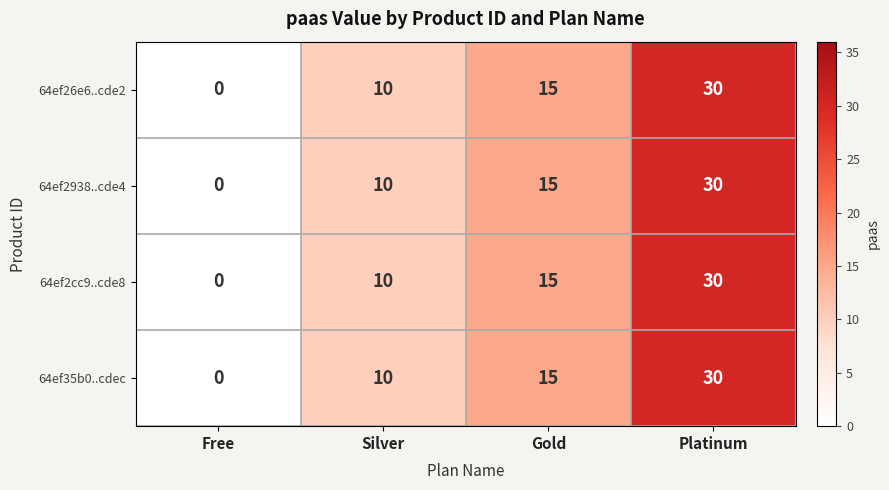

At which category is the sum across all series the highest?

Platinum